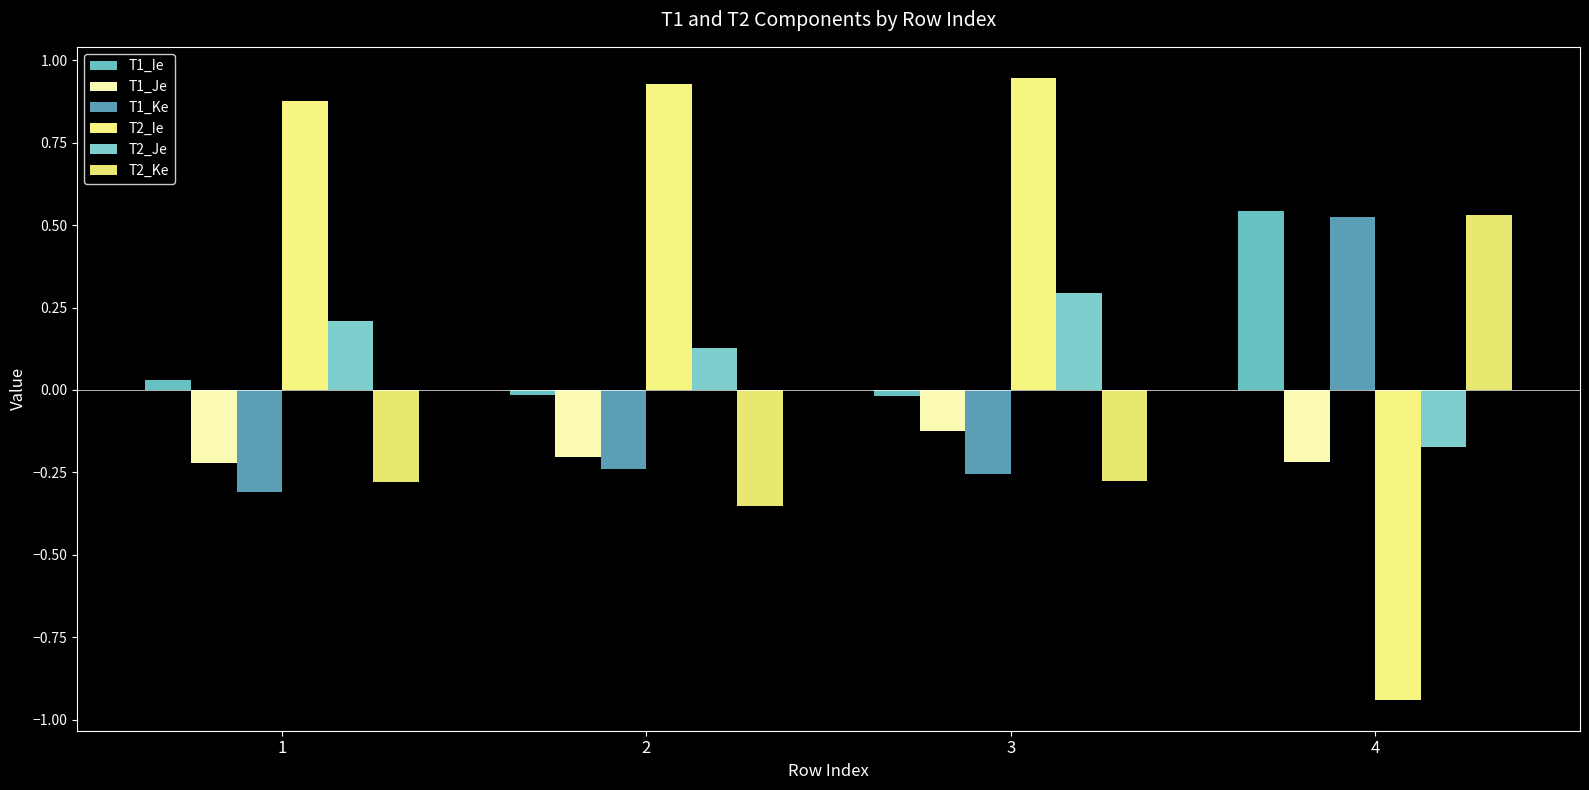

How many data points does each series have?

4